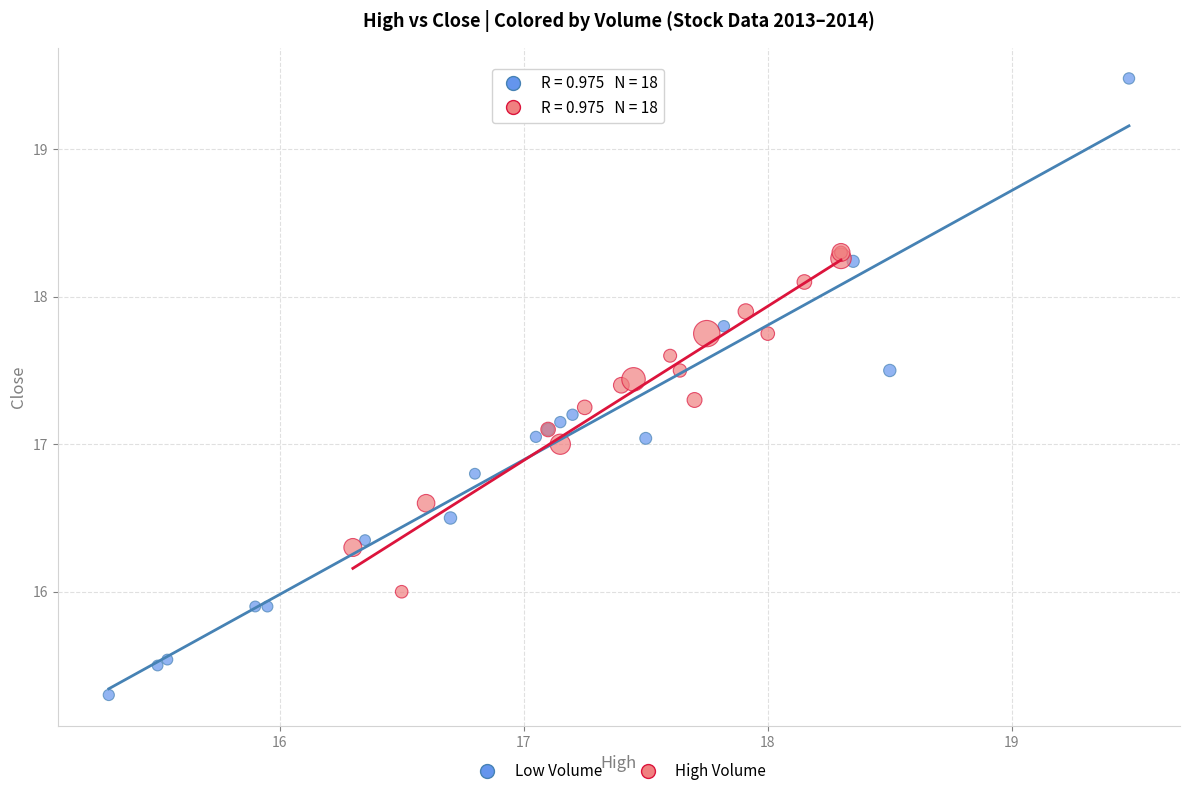

Which series contains the lowest Y value?

Low Volume